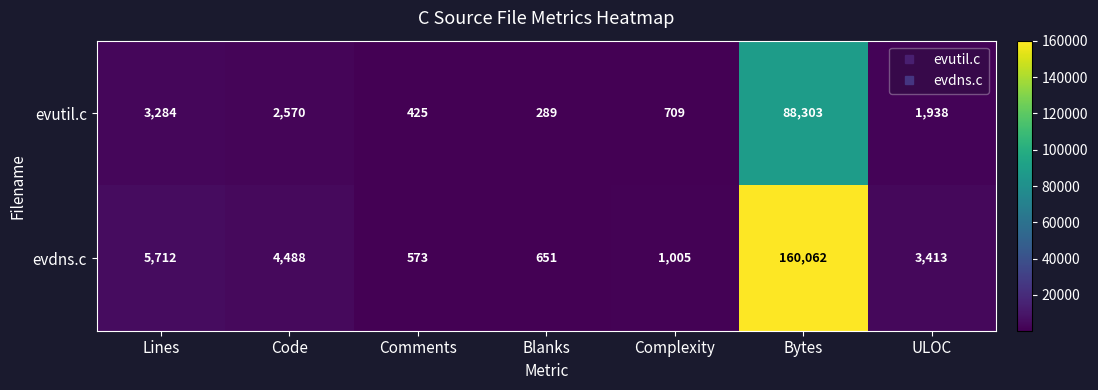

How many categories are shown in the chart?

7